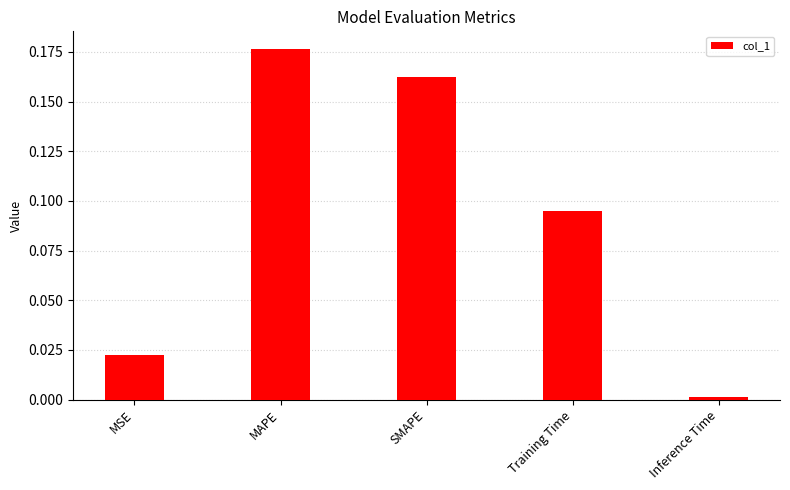

List the labels in order of value, largest first.

MAPE, SMAPE, Training Time, MSE, Inference Time